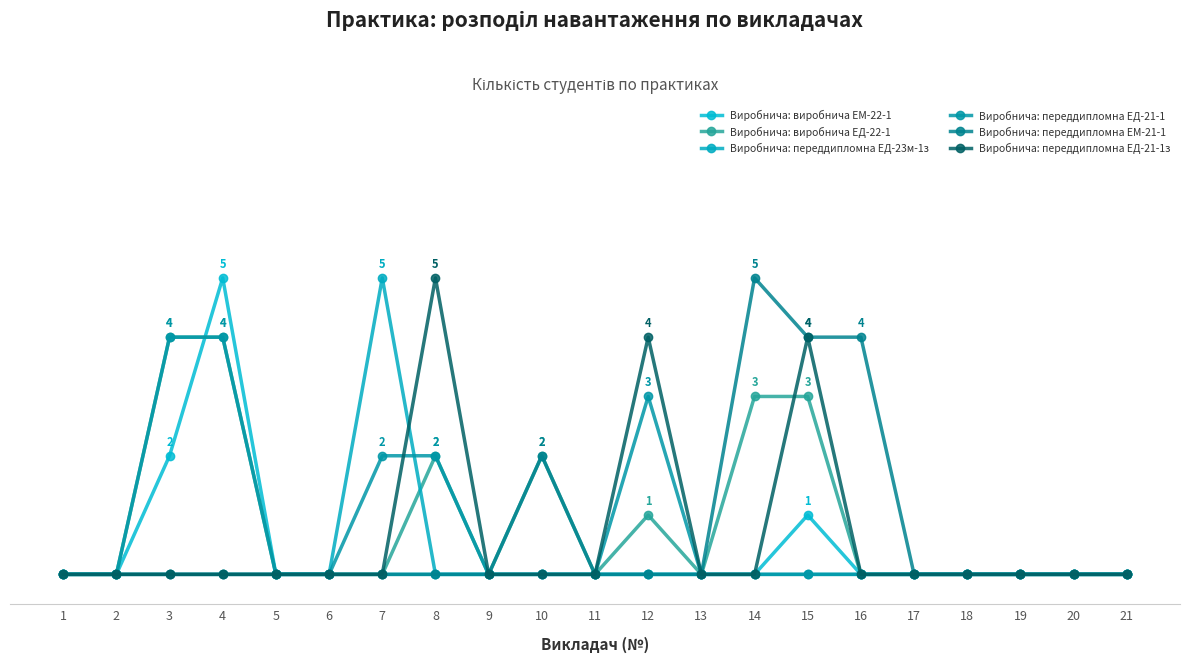

How many Виробнича: переддипломна ЕД-21-1з values are between 0 and 1?

18